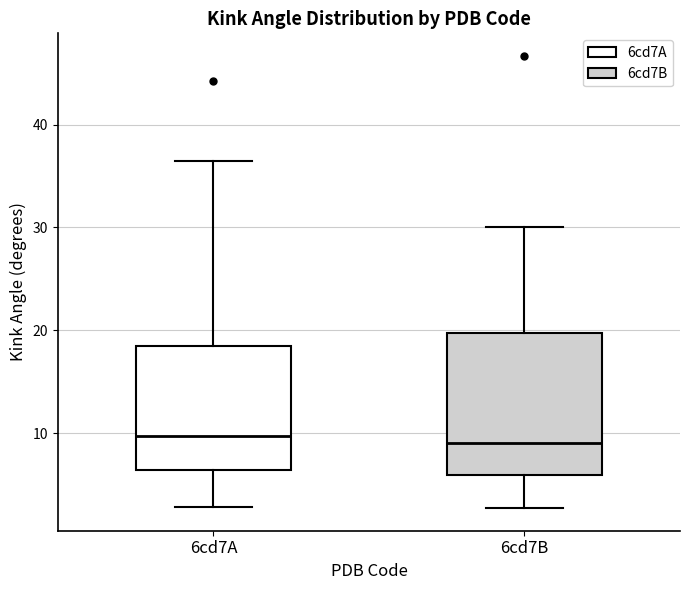

Reading left to right, transcribe this box plot: for each box, give where its median line is, the range the box spans, and where its two whiskers end, as read against the y-axis. The values are not printed on the chart, so give them approximately, as read against the axis.

6cd7A: median 10, box 6 to 19, whiskers 3 to 36
6cd7B: median 9, box 6 to 20, whiskers 3 to 30